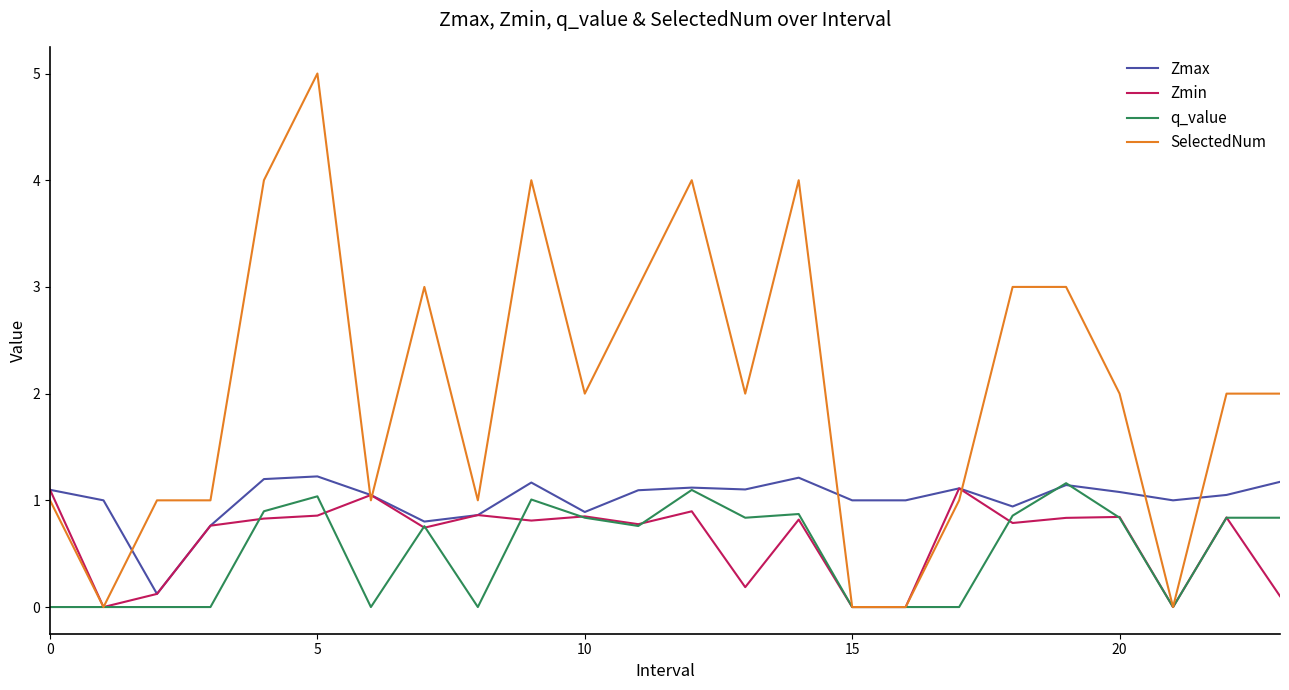

Which series has the largest total across all categories?

SelectedNum